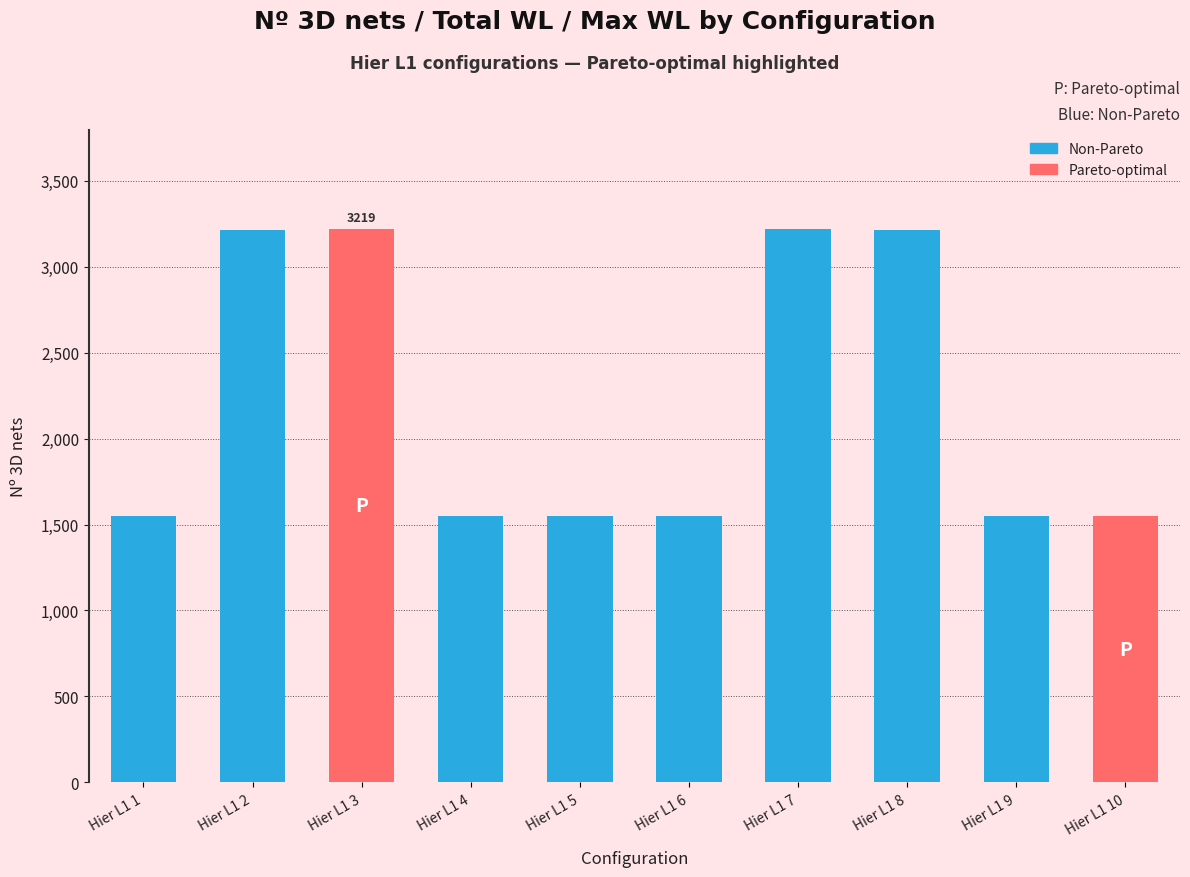

What is the difference between the maximum and minimum values?

1668